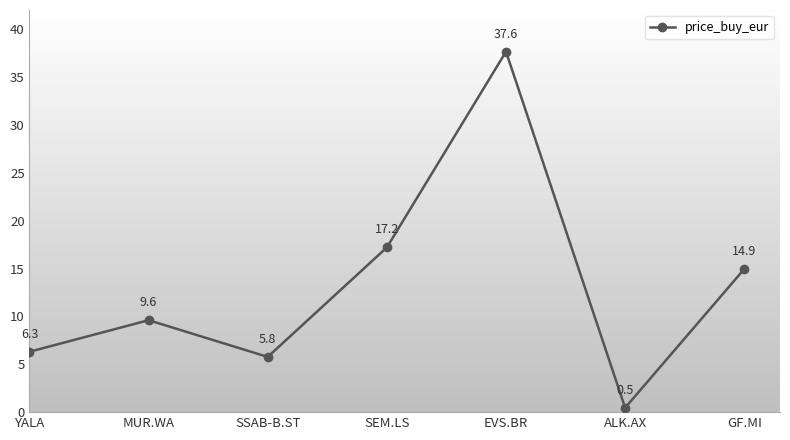

What is the label of the 3rd point from the left?

SSAB-B.ST